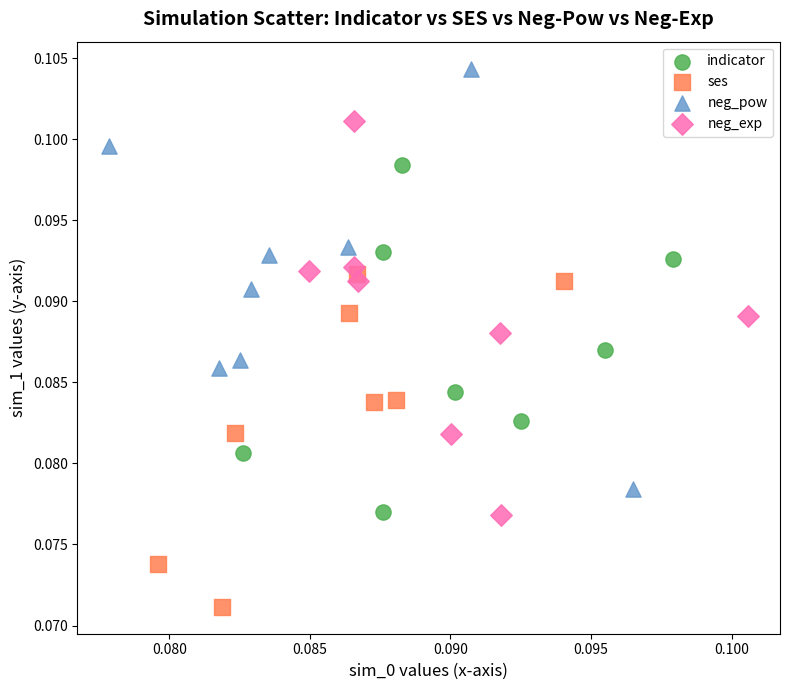

Which series reaches the maximum Y coordinate?

neg_pow